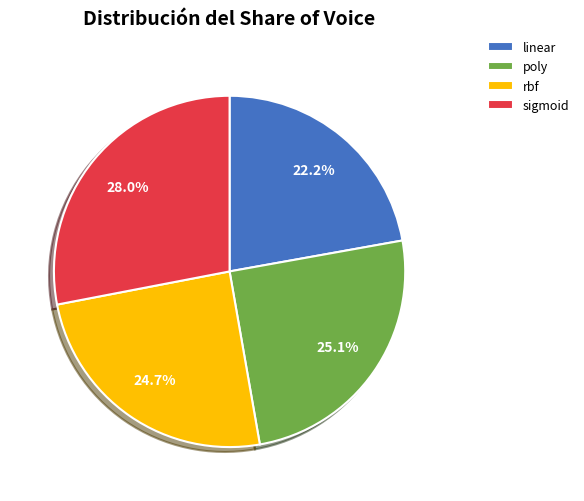

Between rbf and linear, which is larger?

rbf